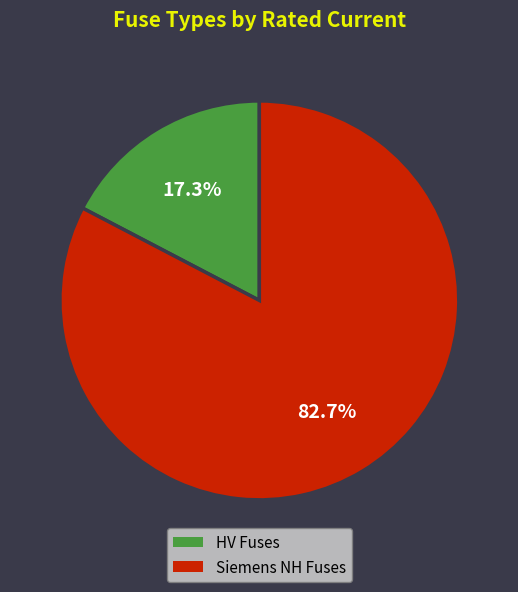

Does any single category account for the majority?

Yes